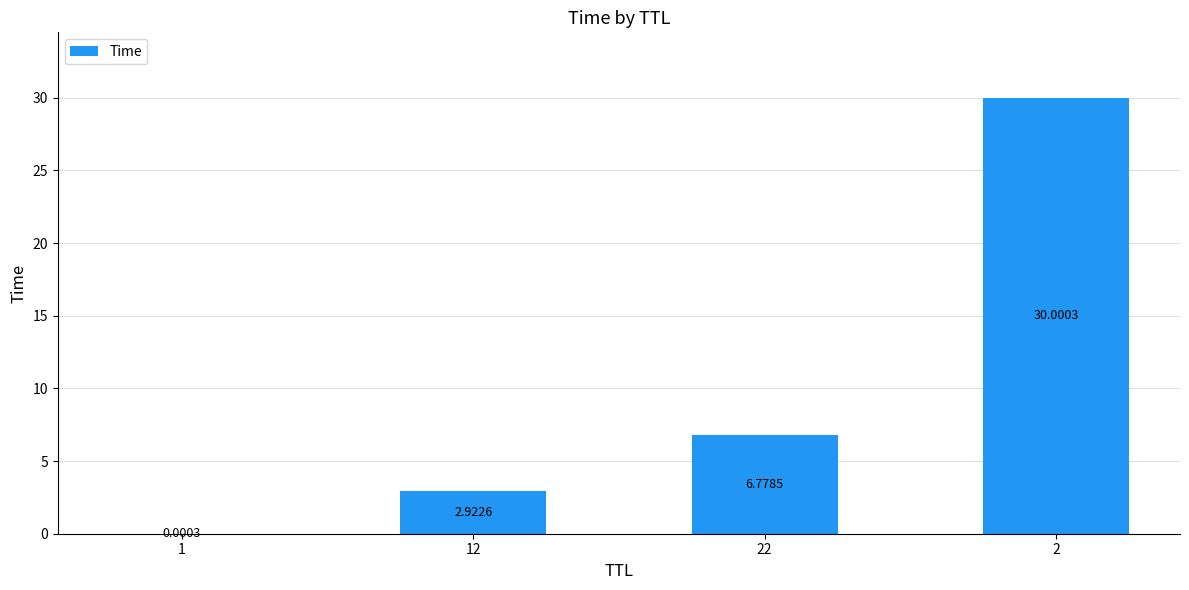

What is the change in value from 1 to 2?

+30.0